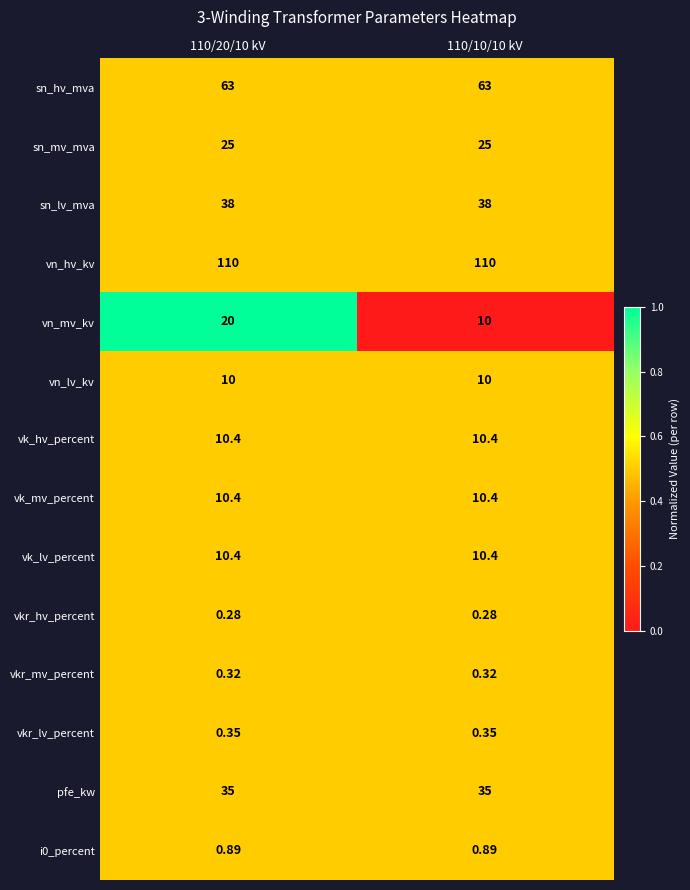

Is the value of vkr_hv_percent at 110/20/10 kV greater than the value of vkr_mv_percent at 110/10/10 kV?

No